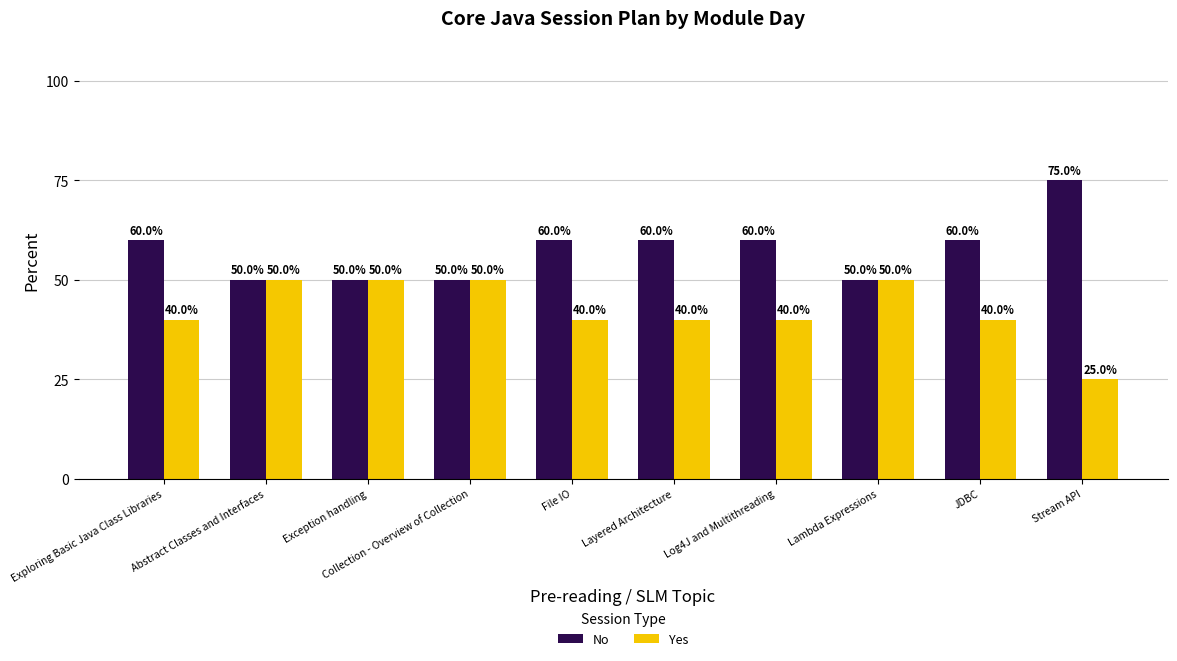

How many data points in Yes are less than 40?

1